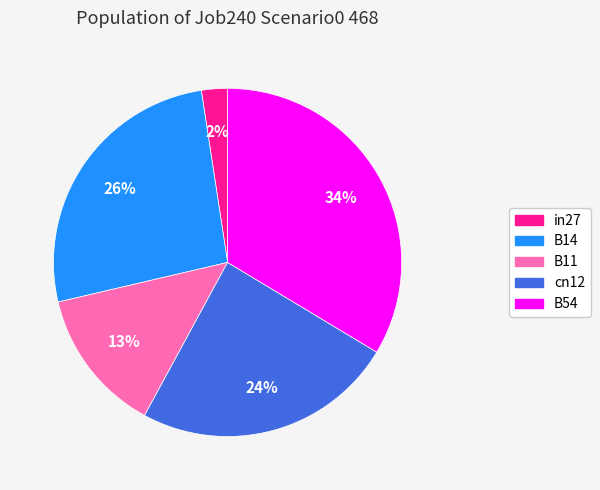

To the nearest percent, what is the difference between the B14 and B11 slice percentages?

13%